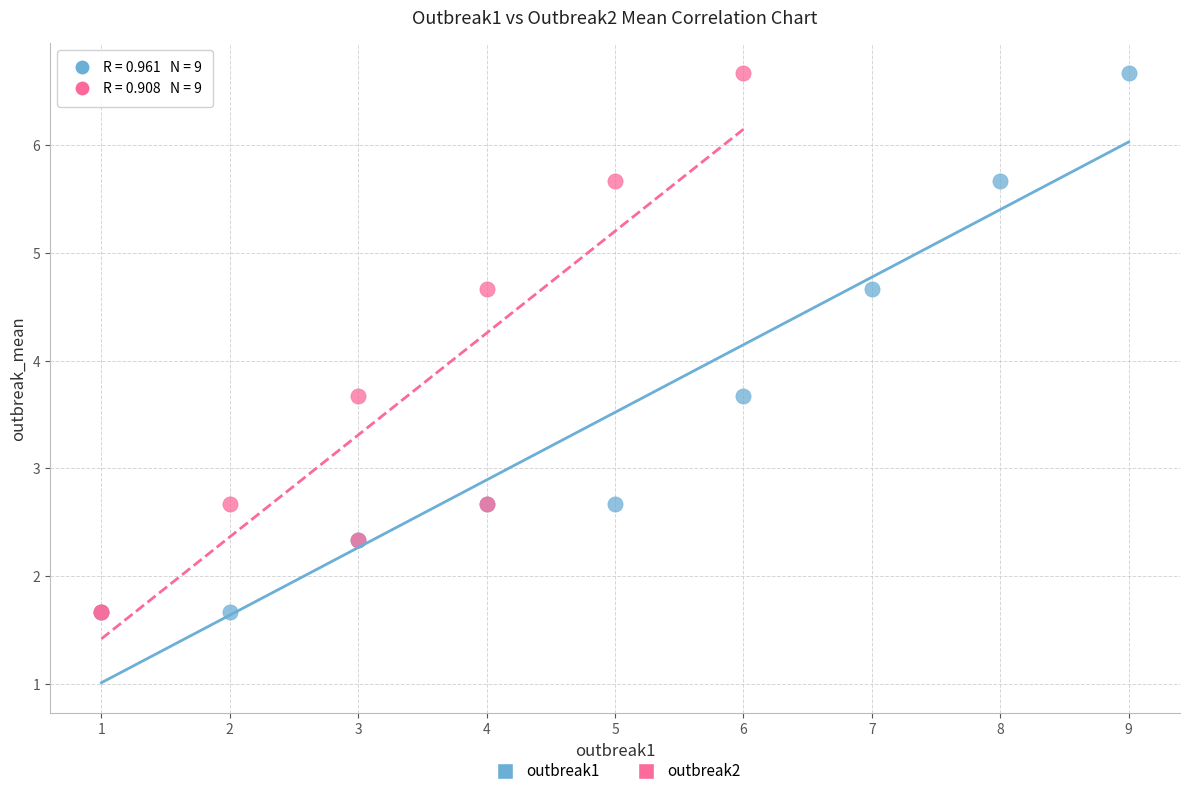

What are all the series names shown in the legend?

outbreak1, outbreak2